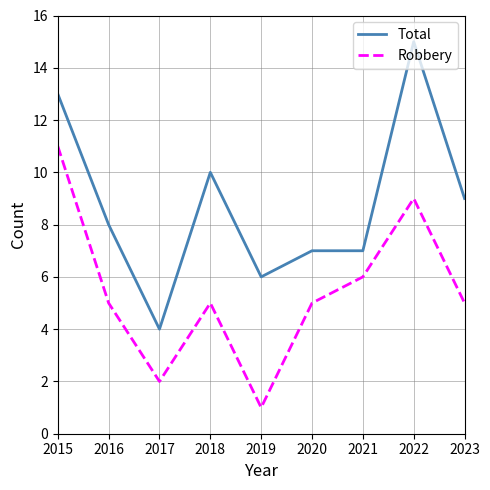

Reading left to right, what are all the values shown in this chart?

Total: 2015=13	2016=8	2017=4	2018=10	2019=6	2020=7	2021=7	2022=15	2023=9
Robbery: 2015=11	2016=5	2017=2	2018=5	2019=1	2020=5	2021=6	2022=9	2023=5